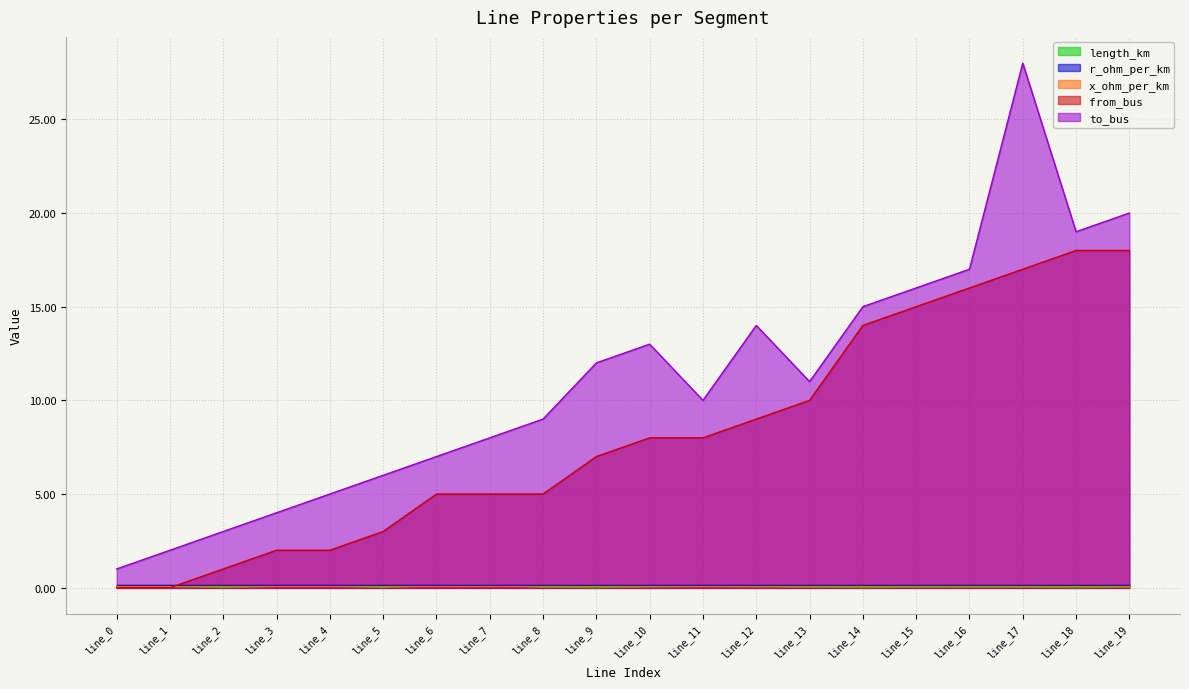

Which series changed the most between line_5 and line_9?

to_bus